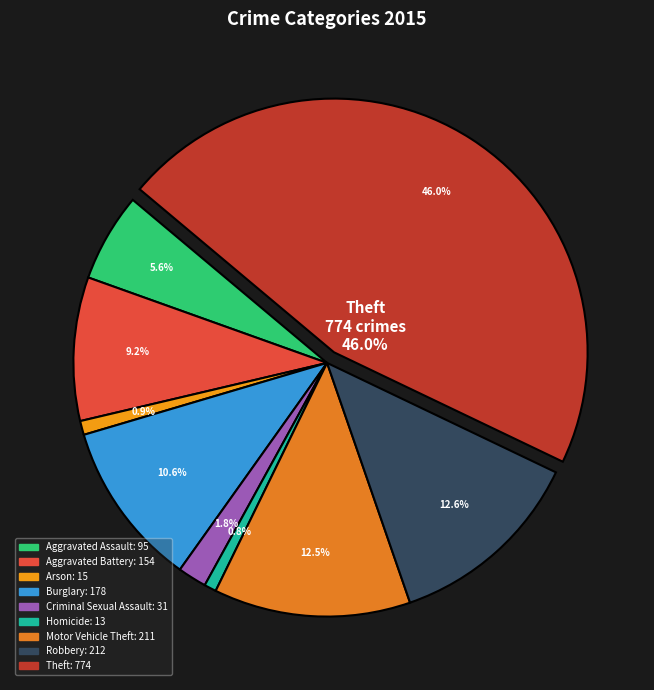

How many slices are in this pie chart?

9